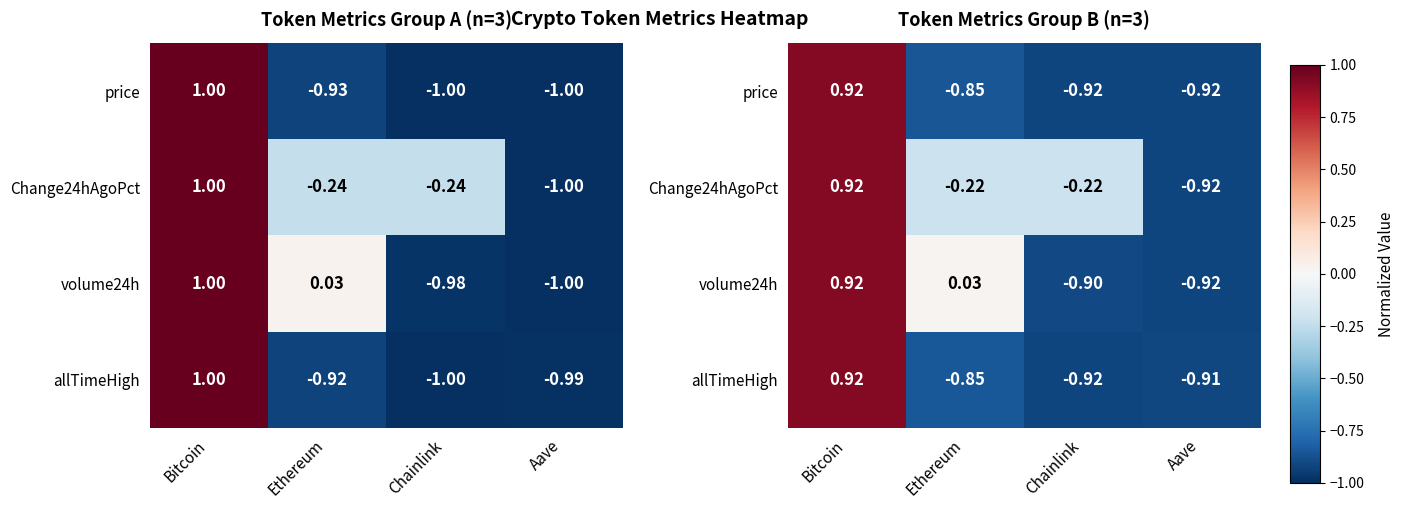

What is the sum of all volume24h values?

-0.9